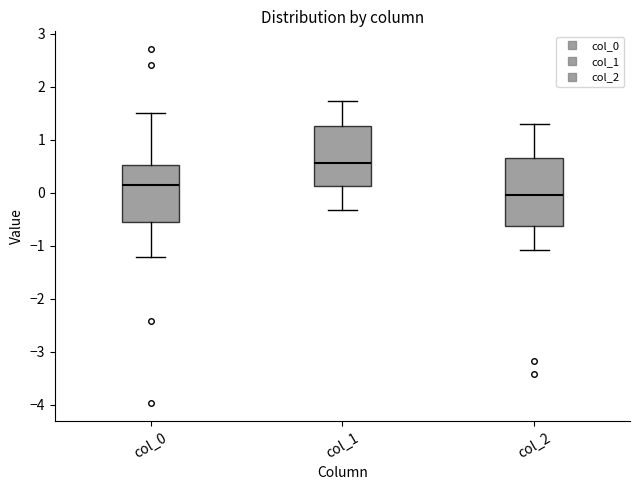

Reading left to right, transcribe this box plot: for each box, give where its median line is, the range the box spans, and where its two whiskers end, as read against the y-axis. The values are not printed on the chart, so give them approximately, as read against the axis.

col_0: median 0.1, box -0.5 to 0.5, whiskers -1.2 to 1.5
col_1: median 0.6, box 0.1 to 1.3, whiskers -0.3 to 1.7
col_2: median 0.0, box -0.6 to 0.7, whiskers -1.1 to 1.3